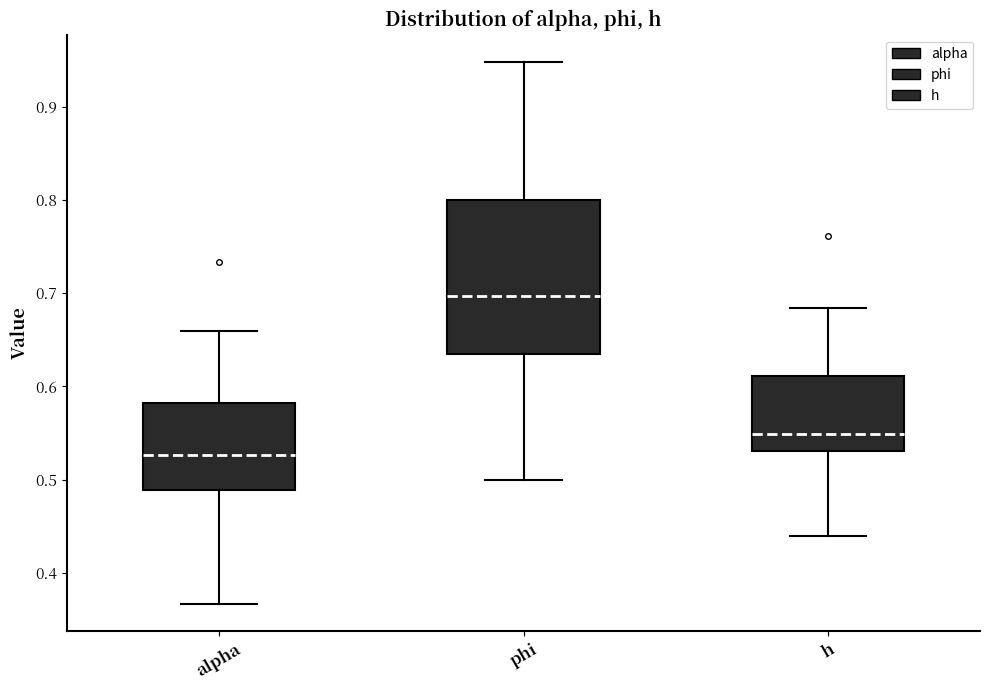

Reading left to right, read every box against the y-axis: the position of its median line, the range the box covers, and the ends of its whiskers. The values are not printed on the chart, so give them approximately, as read against the axis.

alpha: median 0.53, box 0.49 to 0.58, whiskers 0.37 to 0.66
phi: median 0.70, box 0.63 to 0.80, whiskers 0.50 to 0.95
h: median 0.55, box 0.53 to 0.61, whiskers 0.44 to 0.68